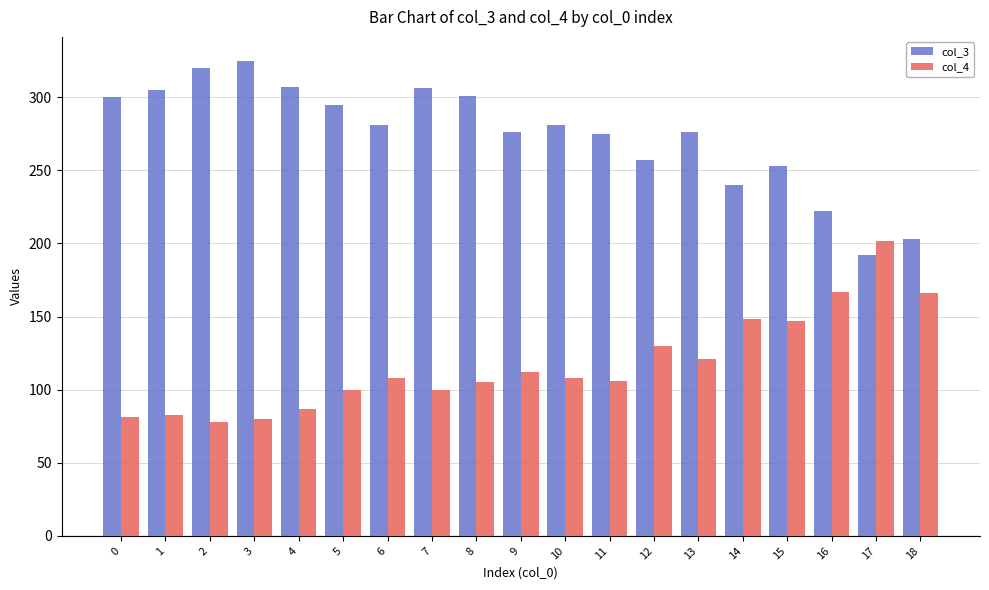

Rank the series by their average value, from lowest to highest.

col_4, col_3